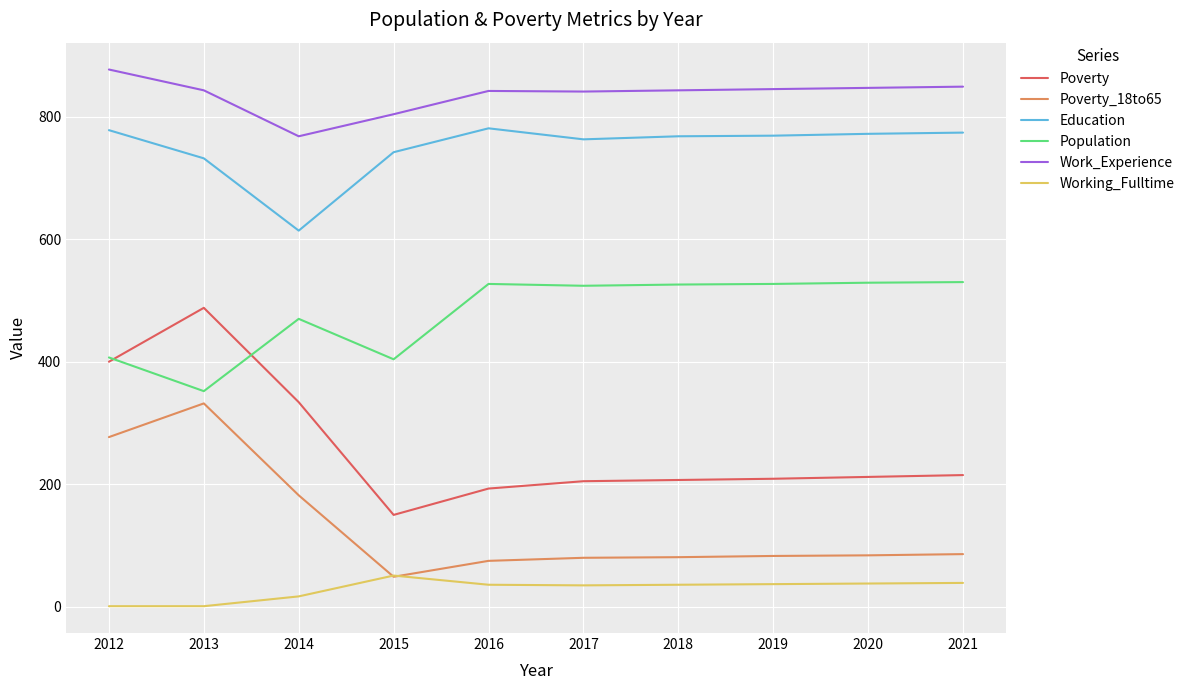

Which series has the largest total across all categories?

Work_Experience